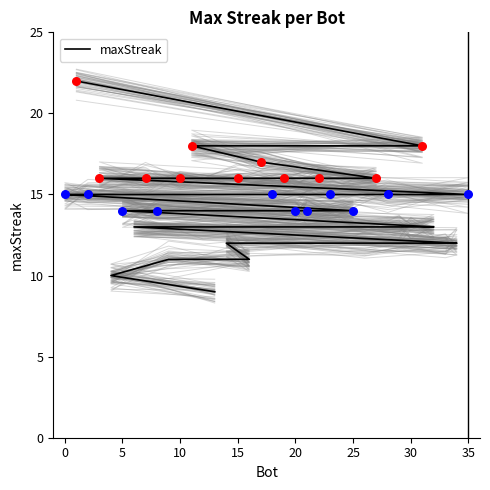

Approximately how many times larger is the value at 5 compared to 20?

1.1